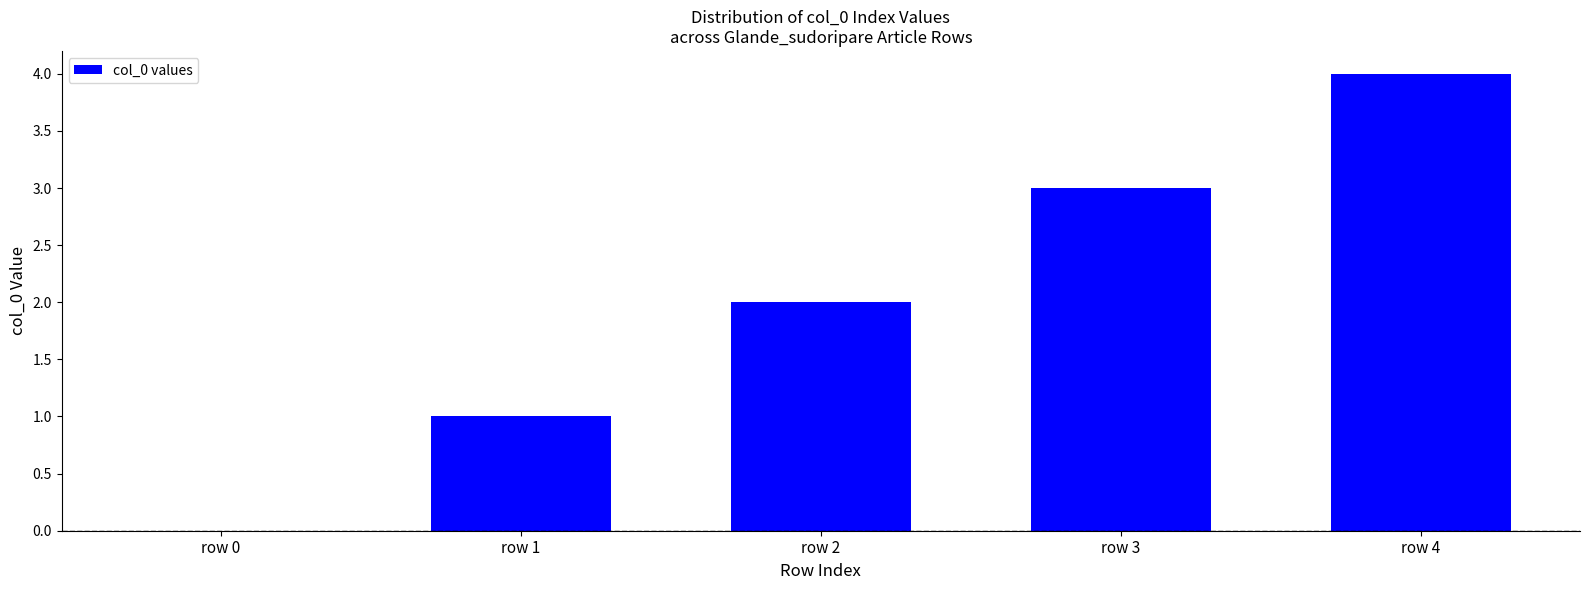

Between row 3 and row 1, which is larger?

row 3